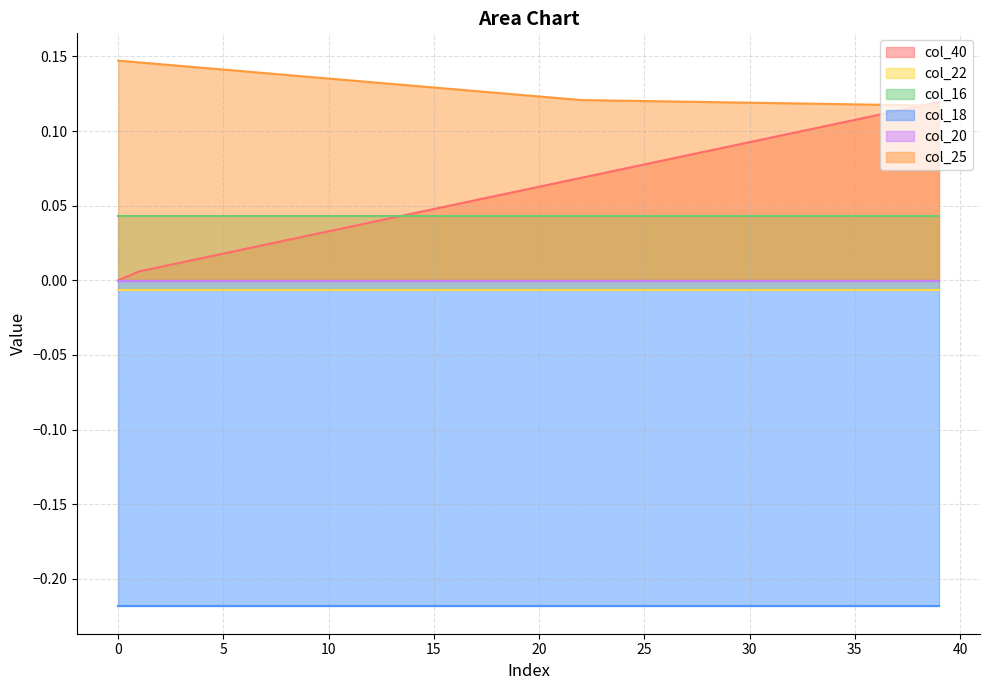

How many positive values does the col_40 series have?

39